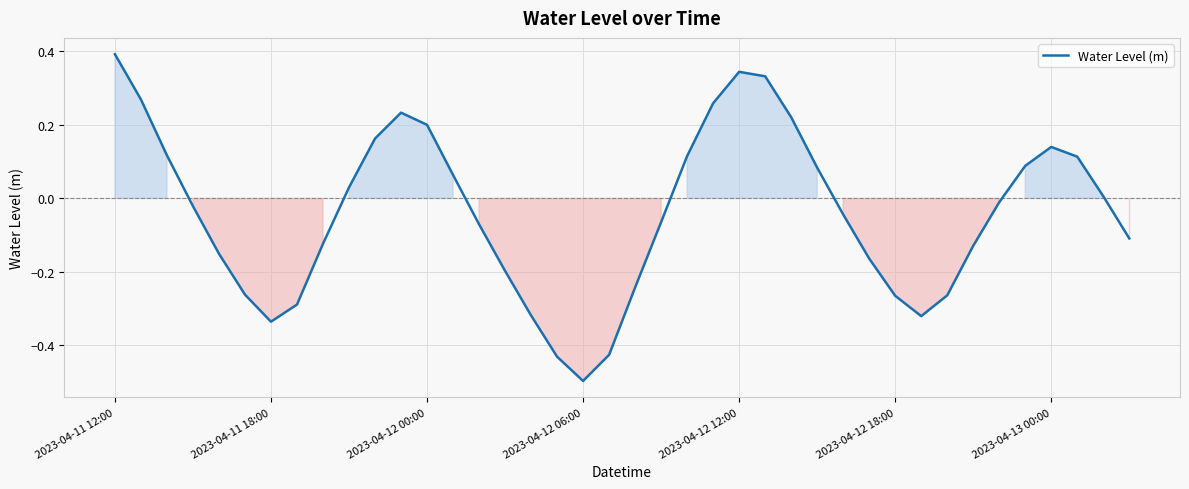

What is the greatest value displayed?

0.4